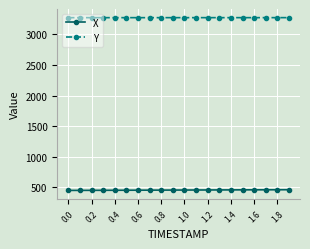

Which series has the largest total across all categories?

Y